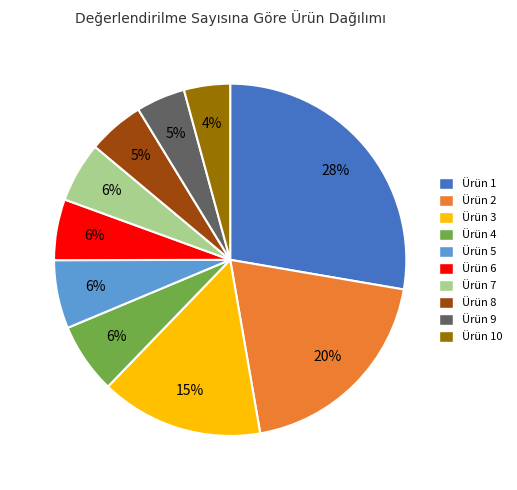

Is the sum of Ürün 1 and Ürün 8 greater than half?

No